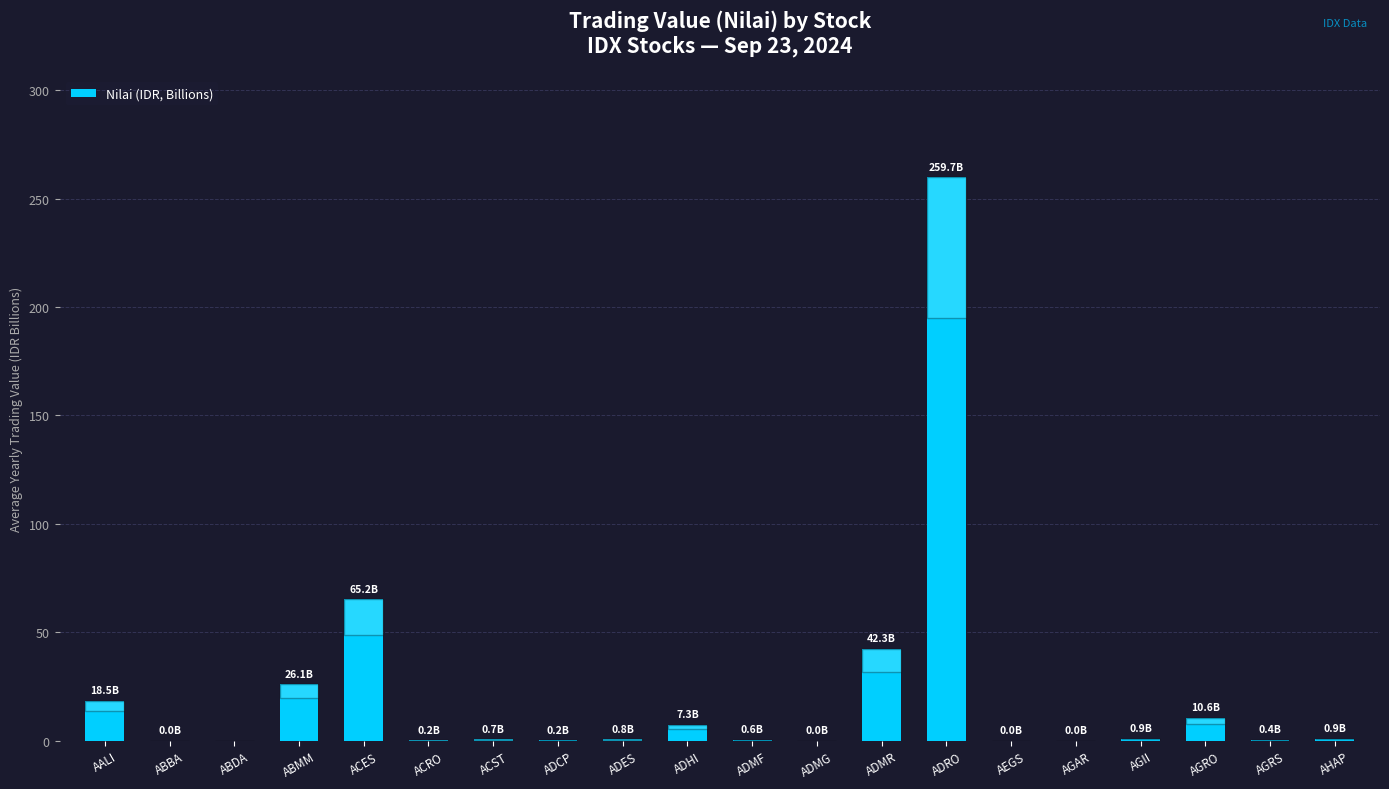

What is the greatest value displayed?

259.7